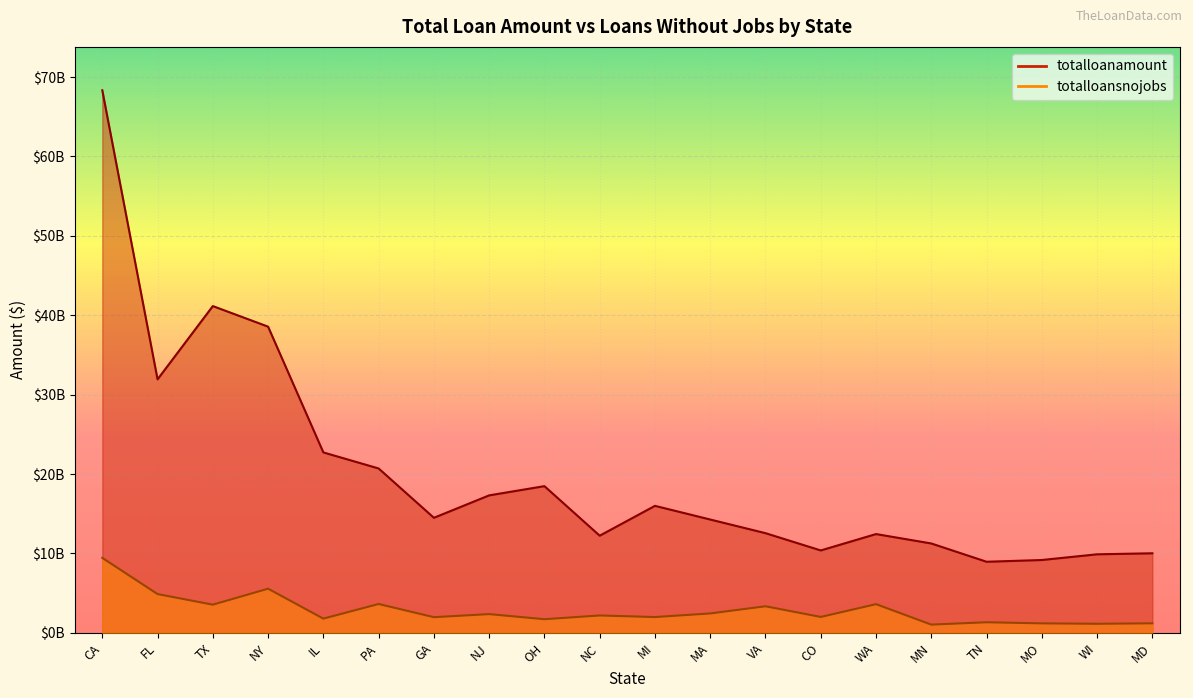

Rank the series at MO from highest to lowest value.

totalloanamount, totalloansnojobs